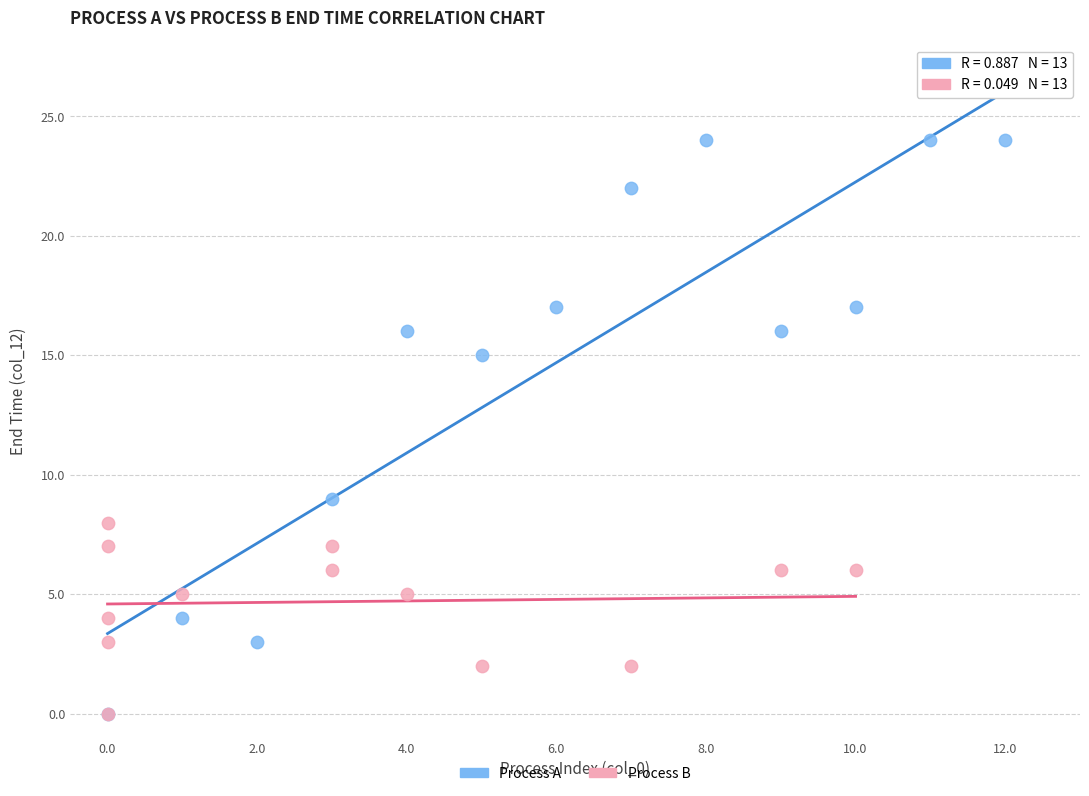

Which series contains the highest Y value?

Process A